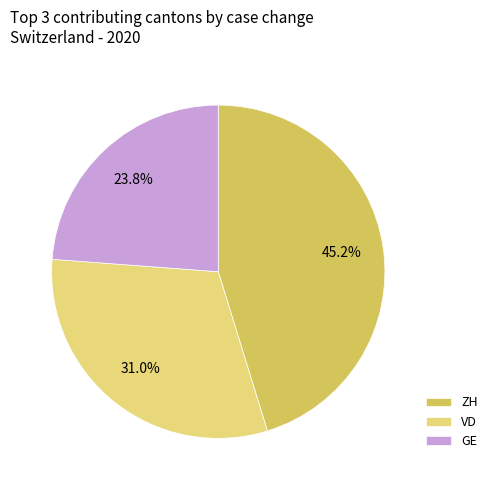

Does VD represent more than half of the total?

No